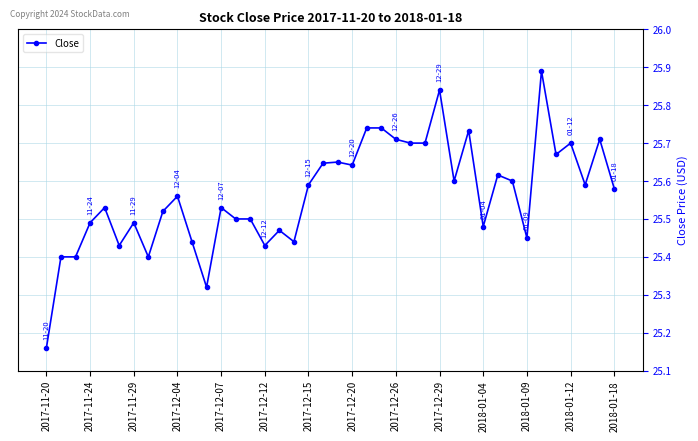

True or false: there are more than 0 points higher than both neighbors.

True